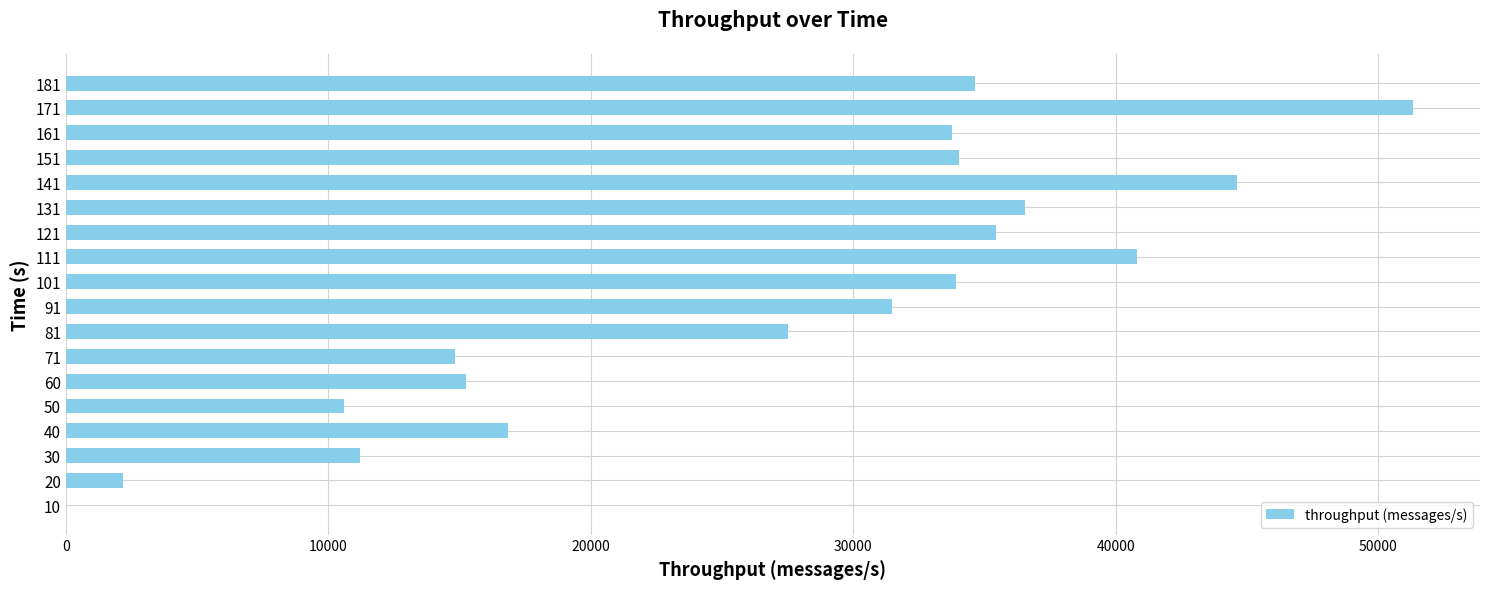

Is it true that the value at 81 is 15722?

False